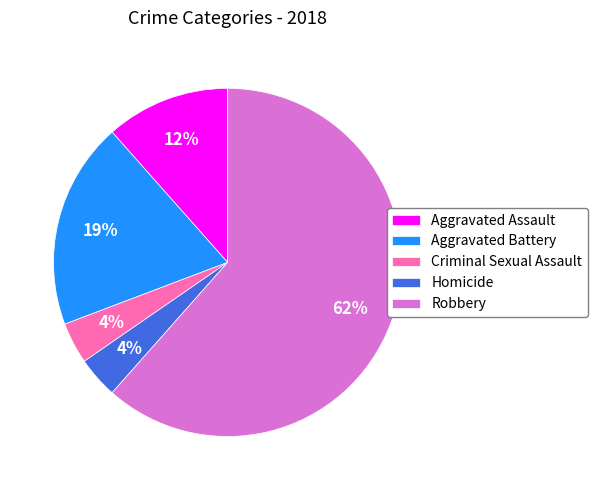

How many slices are in this pie chart?

5